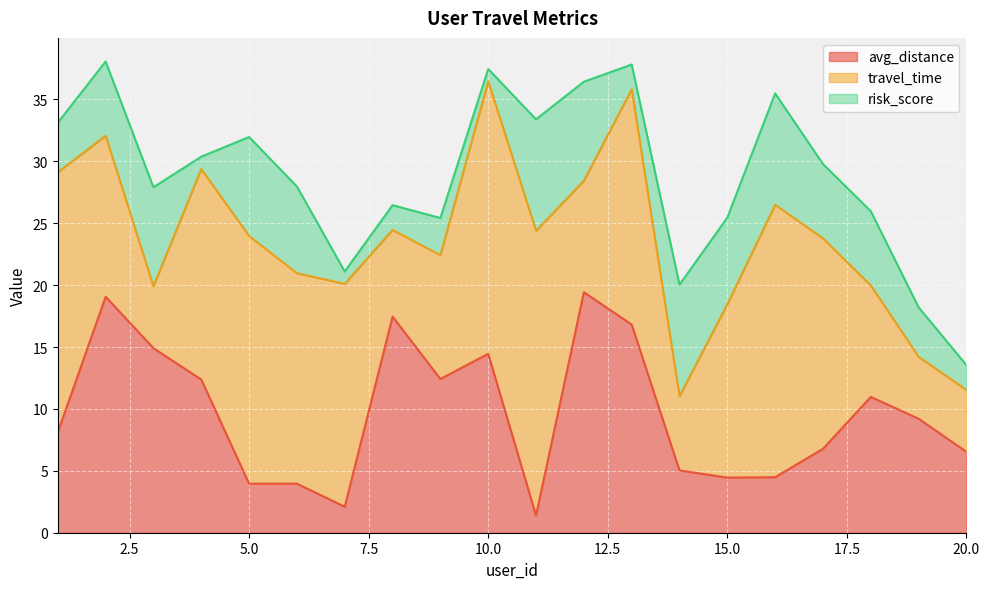

What is the average value of the travel_time series?

13.9